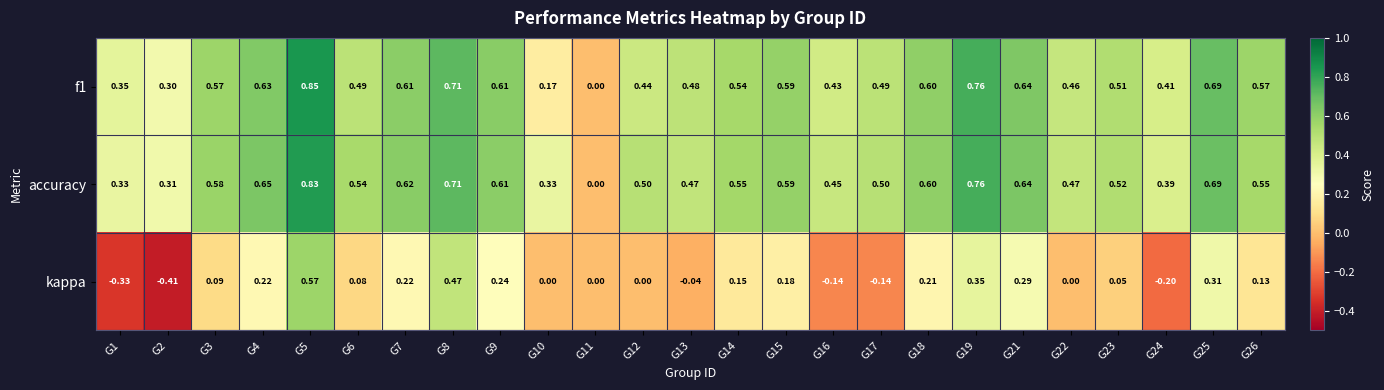

Which series has the widest spread of values?

kappa